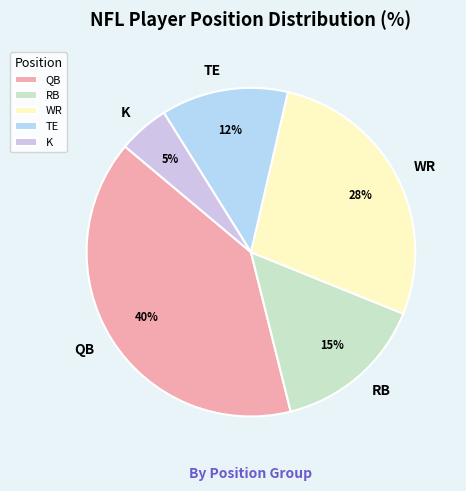

Is K the majority of the pie?

No